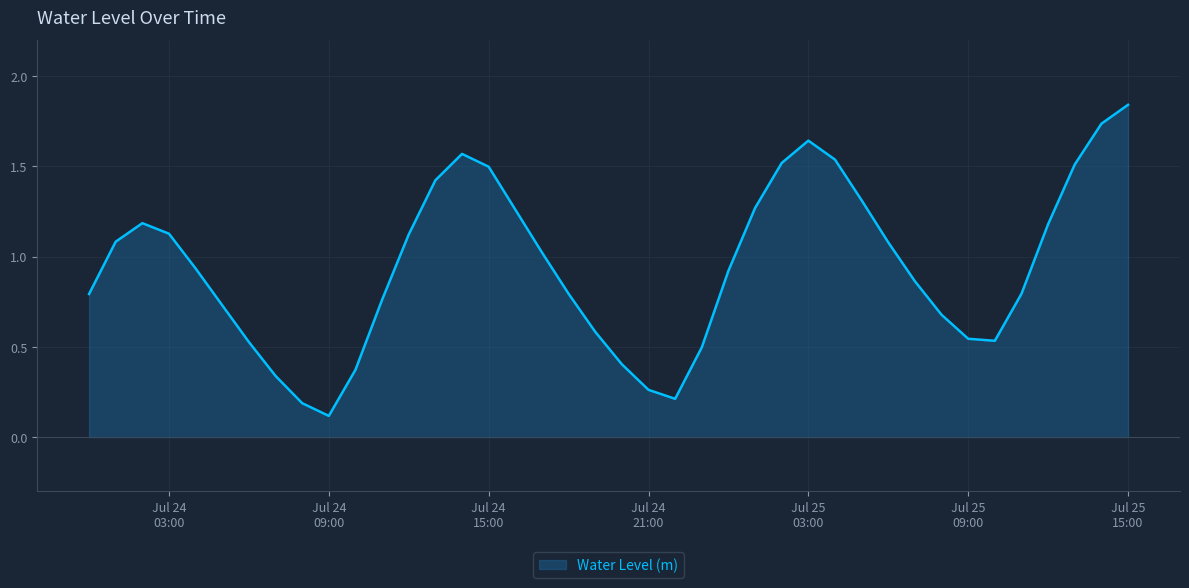

How many points are lower than both their immediate neighbors (excluding endpoints)?

3